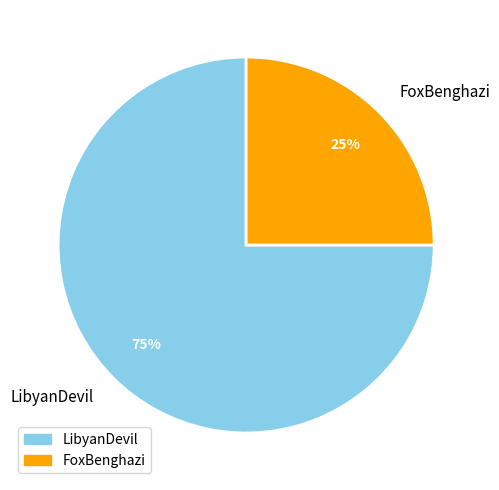

To the nearest percent, what percentage of the pie is FoxBenghazi?

25%